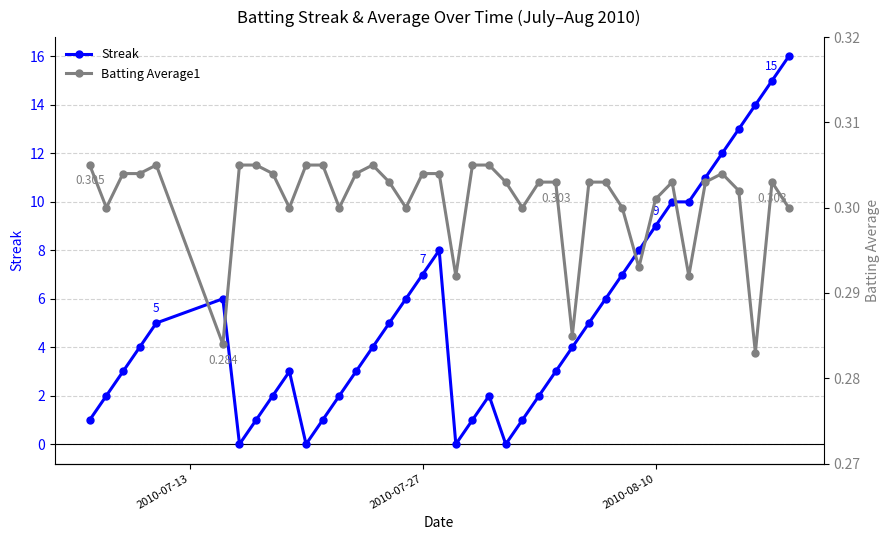

What is the maximum value for Batting Average1?

0.3